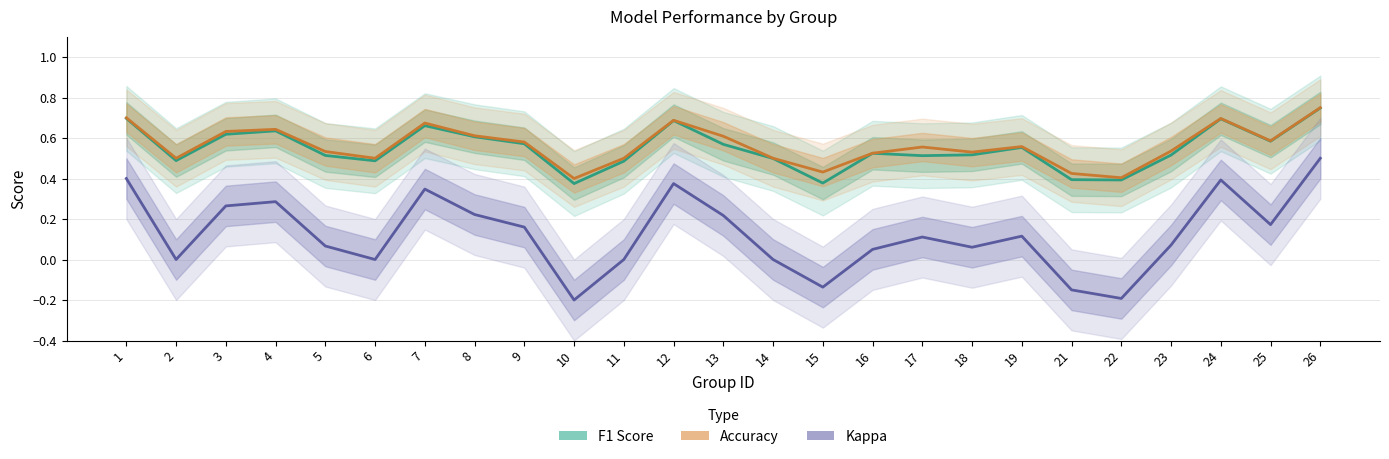

Count the number of categories in the chart.

25